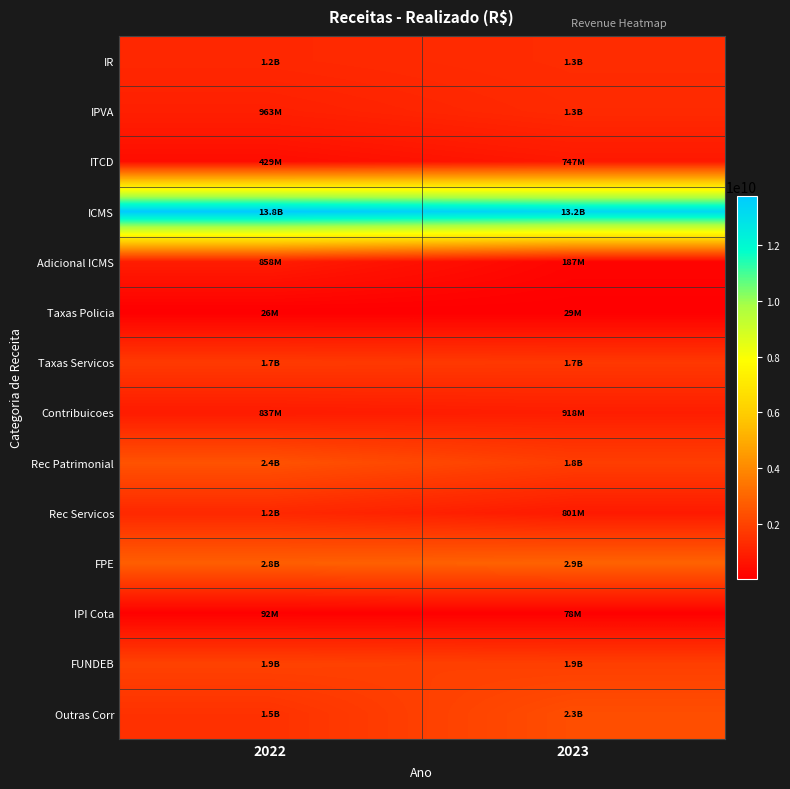

Which has a higher value, 2023 or 2022?

2023